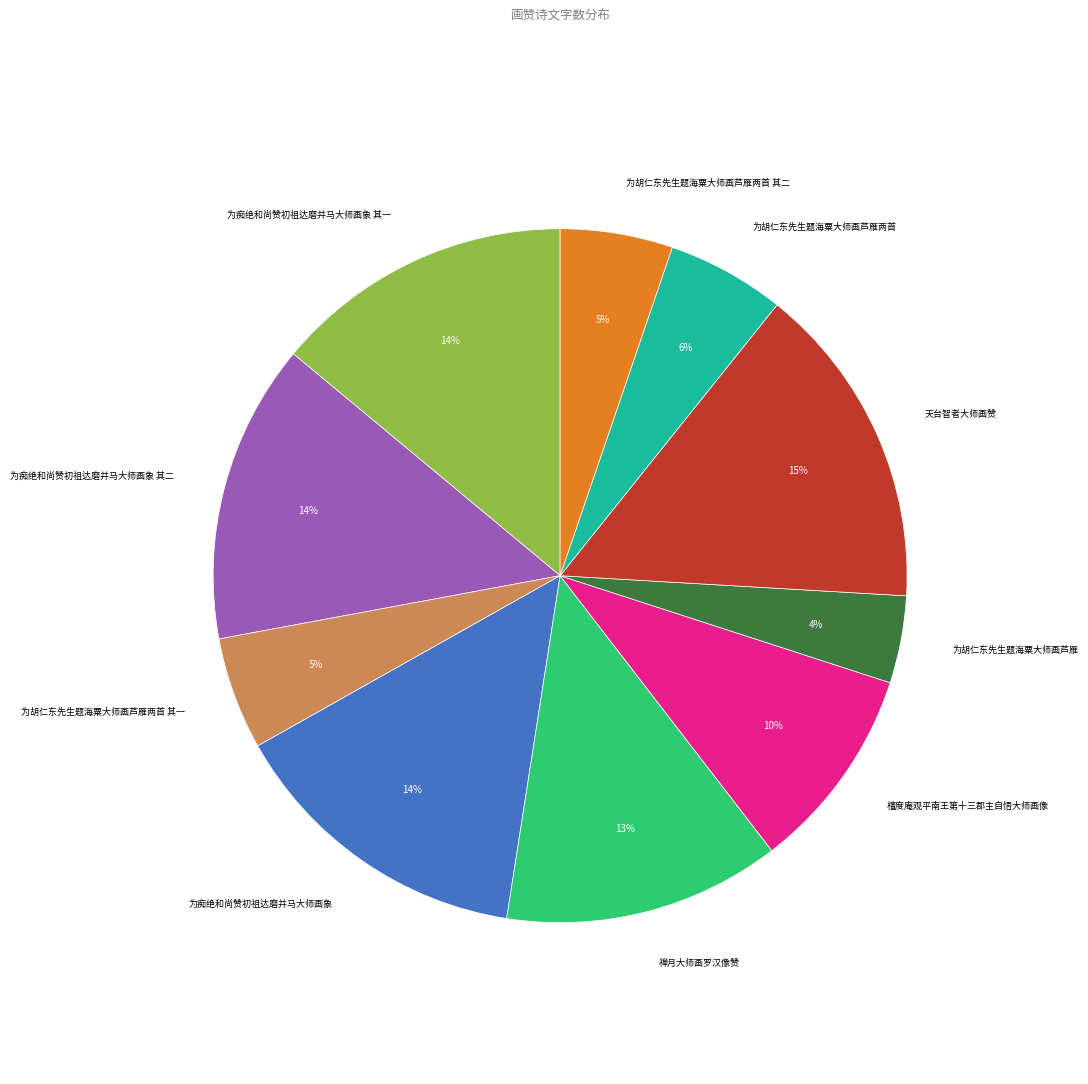

Is there a majority slice in this chart?

No